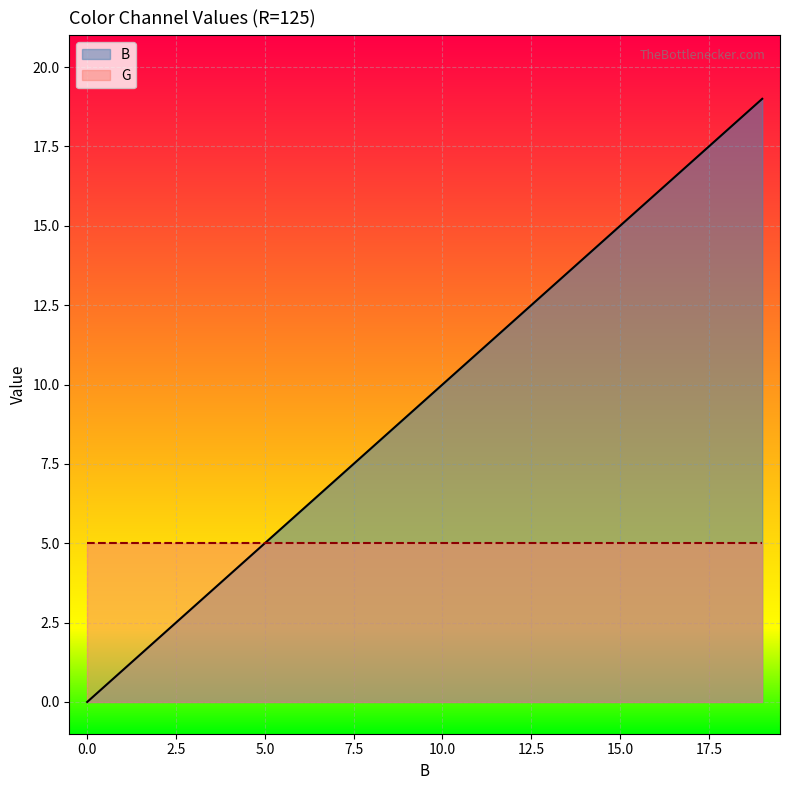

Reading left to right, what are all the values shown in this chart?

0	1	2	3	4	5	6	7	8	9	10	11	12	13	14	15	16	17	18	19